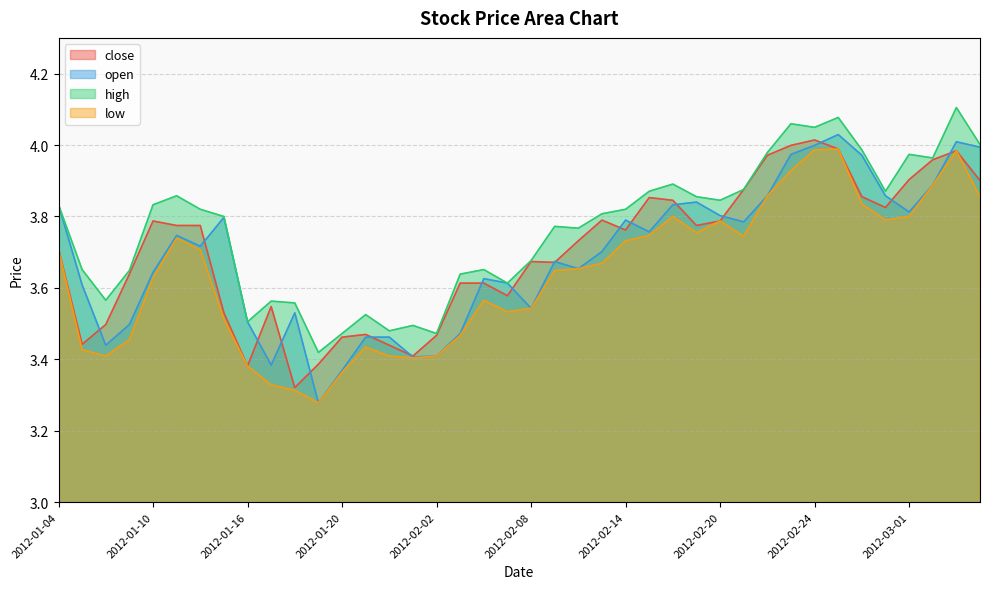

Which series has the largest total across all categories?

high